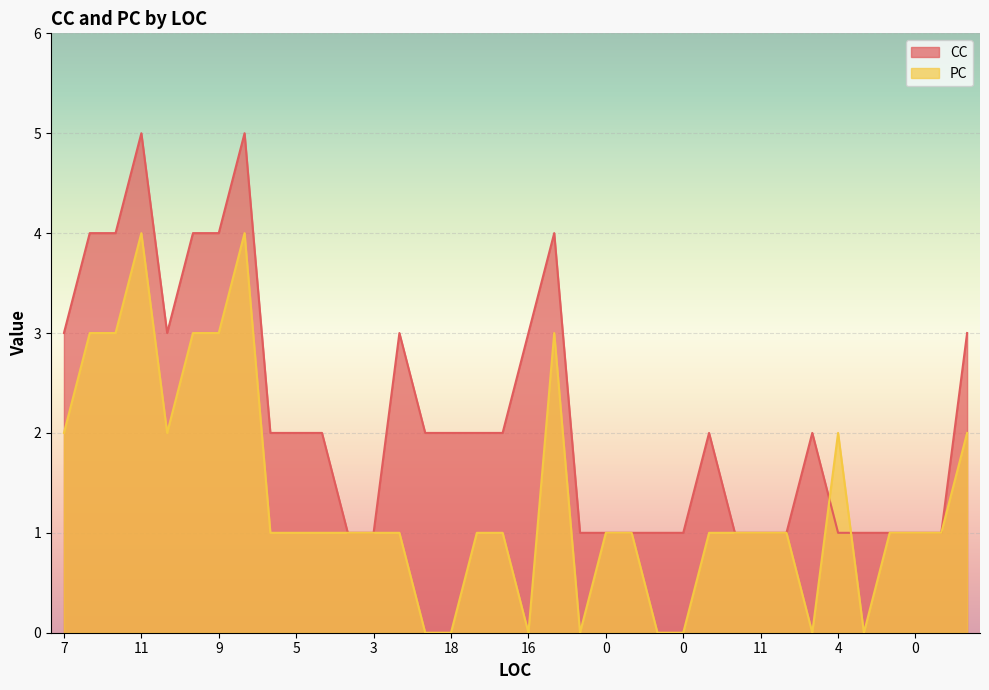

Reading left to right, list all the values displayed in this chart.

CC: 3	4	4	5	3	4	4	5	2	2	2	1	1	3	2	2	2	2	3	4	1	1	1	1	1	2	1	1	1	2	1	1	1	1	1	3
PC: 2	3	3	4	2	3	3	4	1	1	1	1	1	1	0	0	1	1	0	3	0	1	1	0	0	1	1	1	1	0	2	0	1	1	1	2